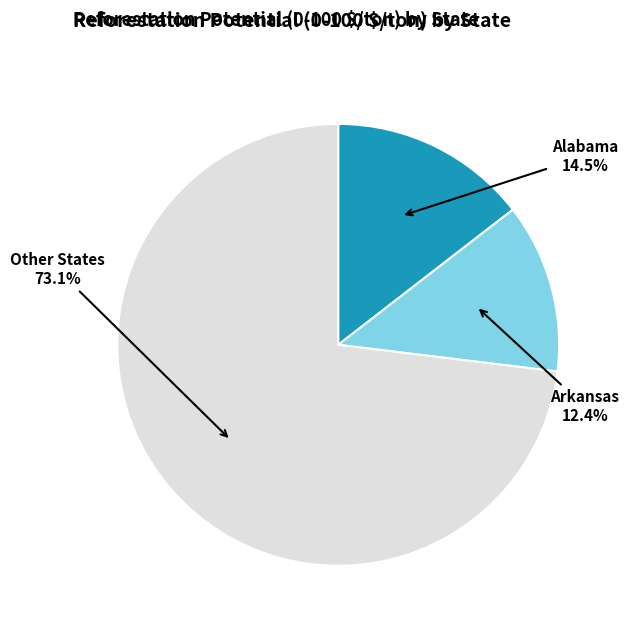

Is there a majority slice in this chart?

Yes